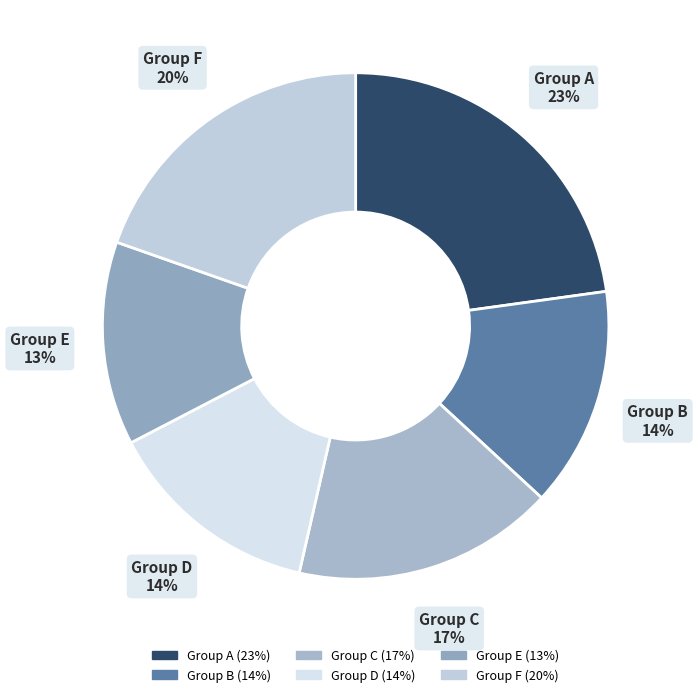

Do Group F and Group B together represent more than half of the pie?

No